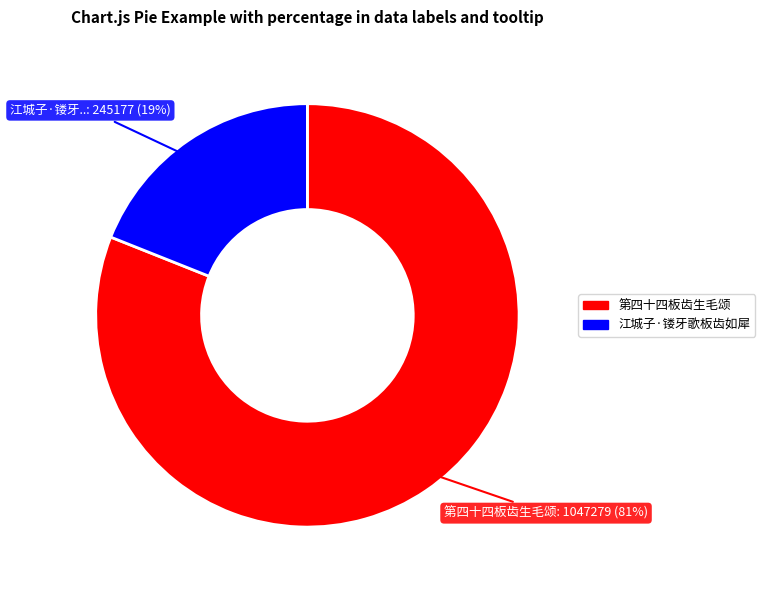

Which has a higher value, 第四十四板齿生毛颂 or 江城子·镂牙歌板齿如犀?

第四十四板齿生毛颂